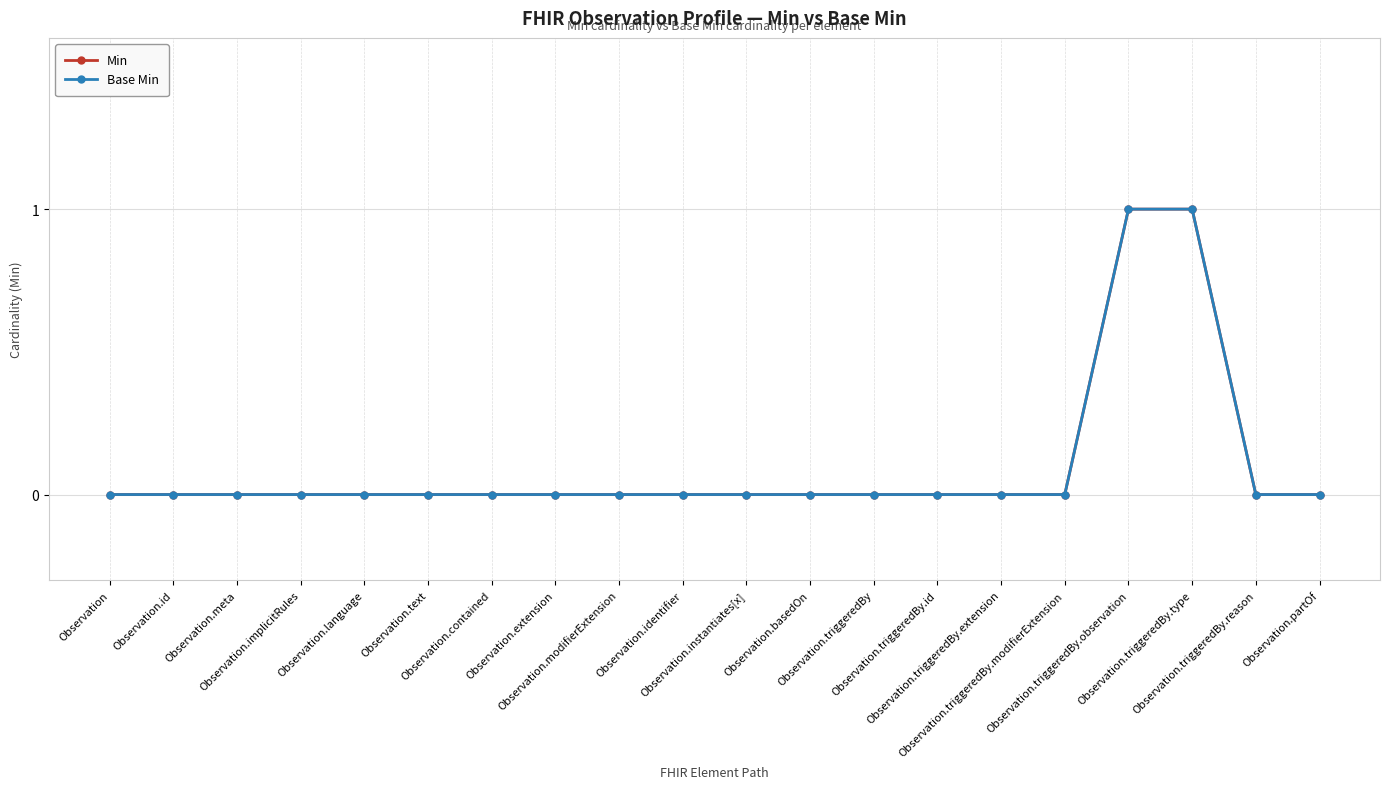

True or false: Base Min and Min cross at least once.

False